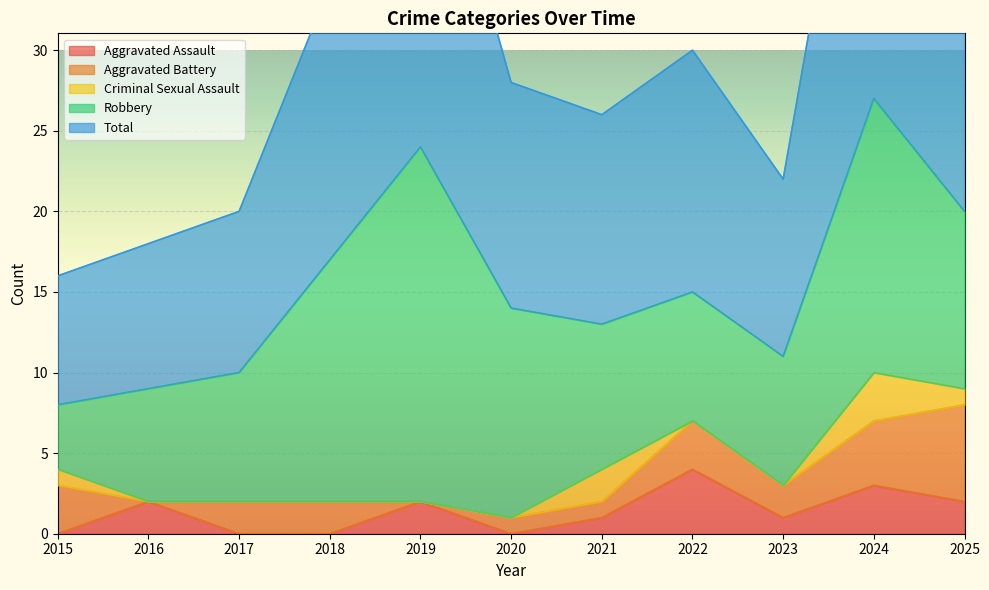

What is the difference between the highest and lowest values at 2016?

9